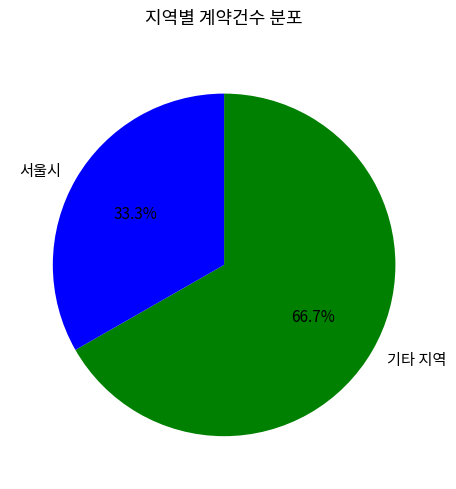

Which slice is the smallest?

서울시